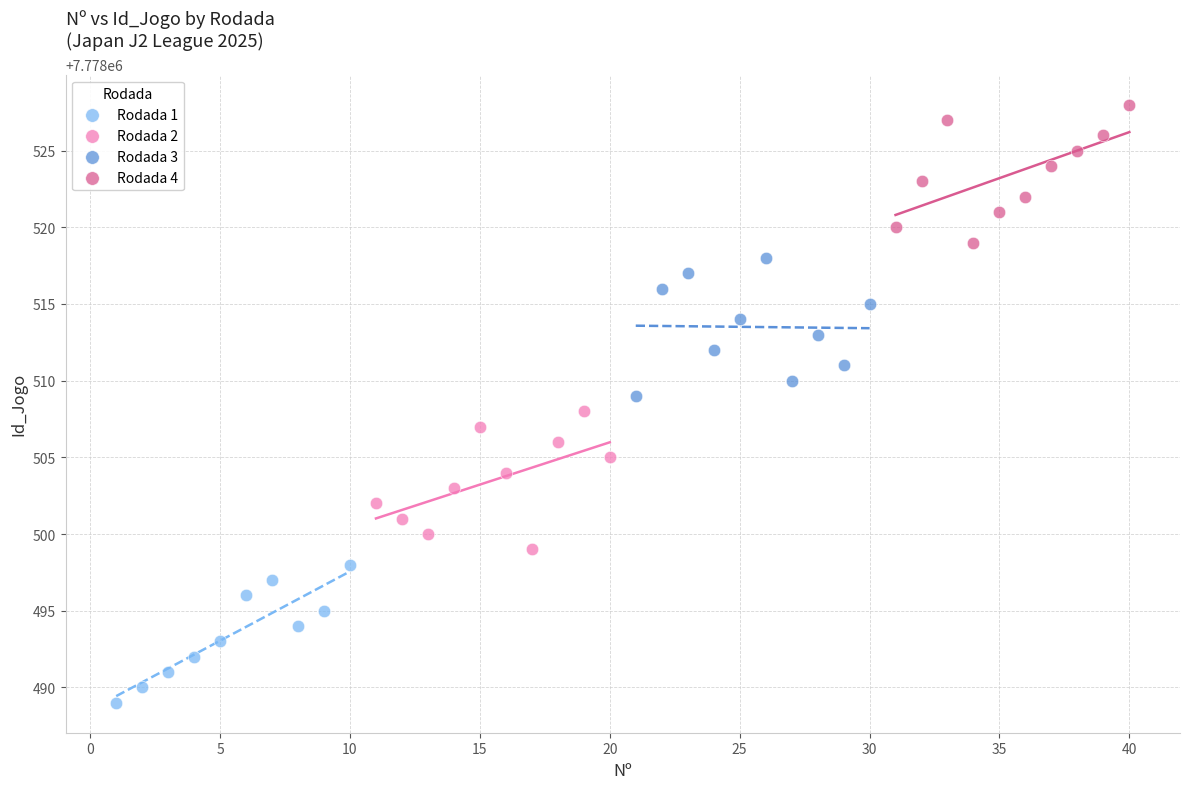

Which series contains the highest Y value?

Rodada 4